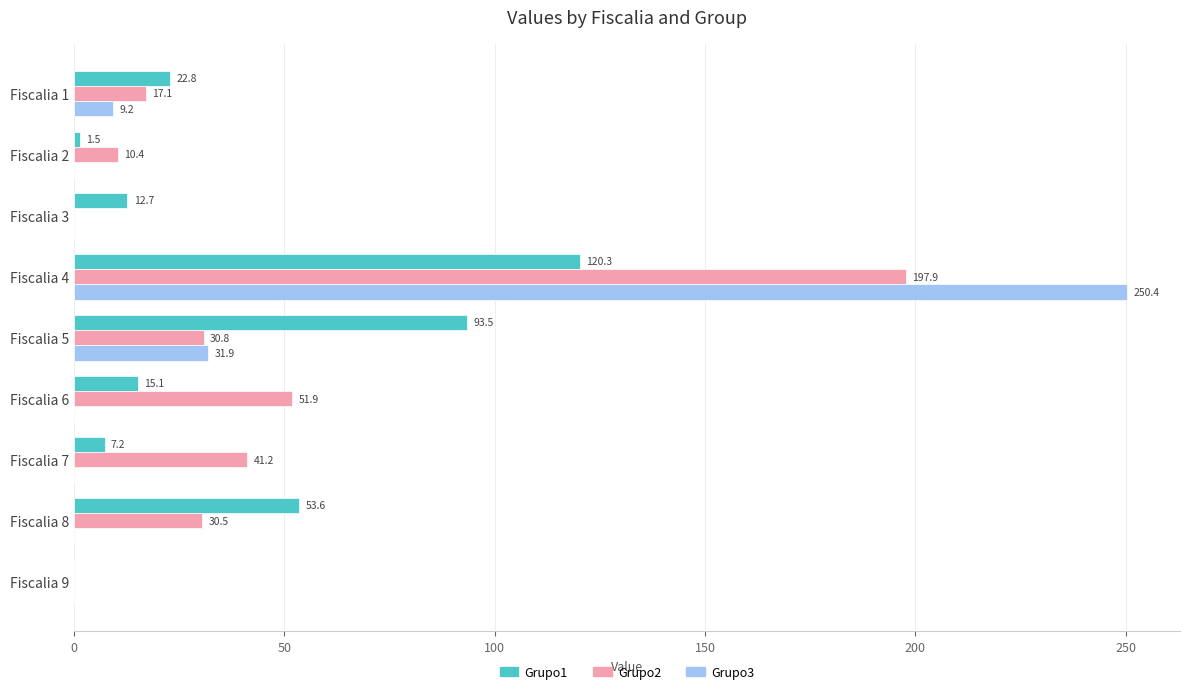

What is the sum of all Grupo3 values?

291.5